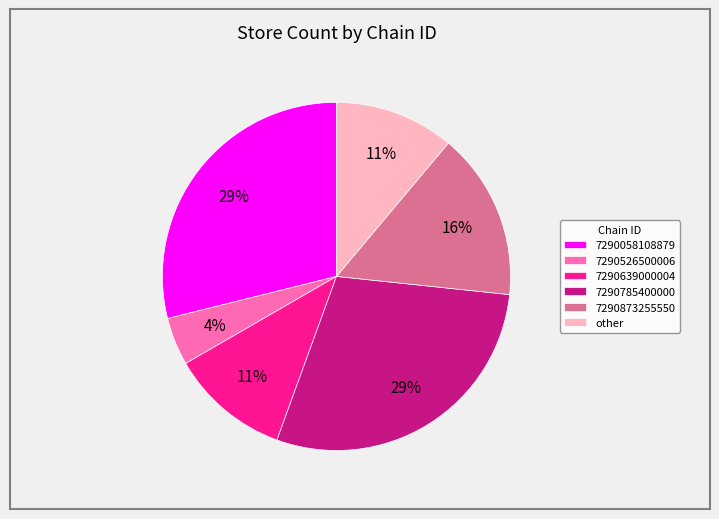

To the nearest percent, what is the average slice percentage?

17%